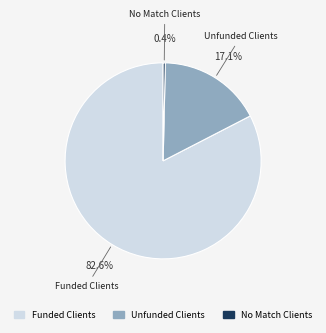

Rank the categories by value from highest to lowest.

Funded Clients, Unfunded Clients, No Match Clients